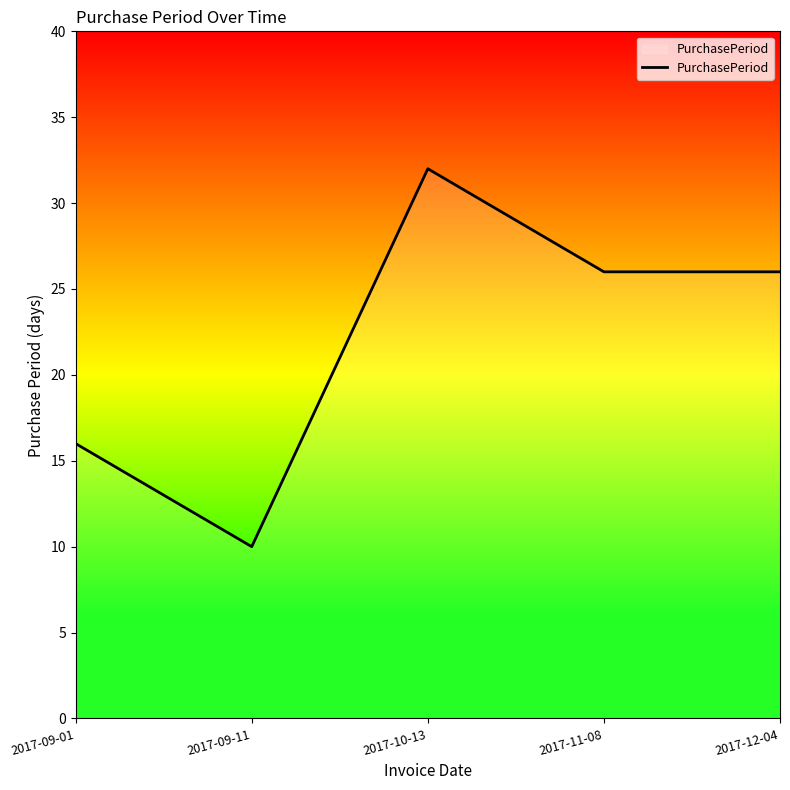

Read the value at 2017-12-04, to the nearest 5.

25